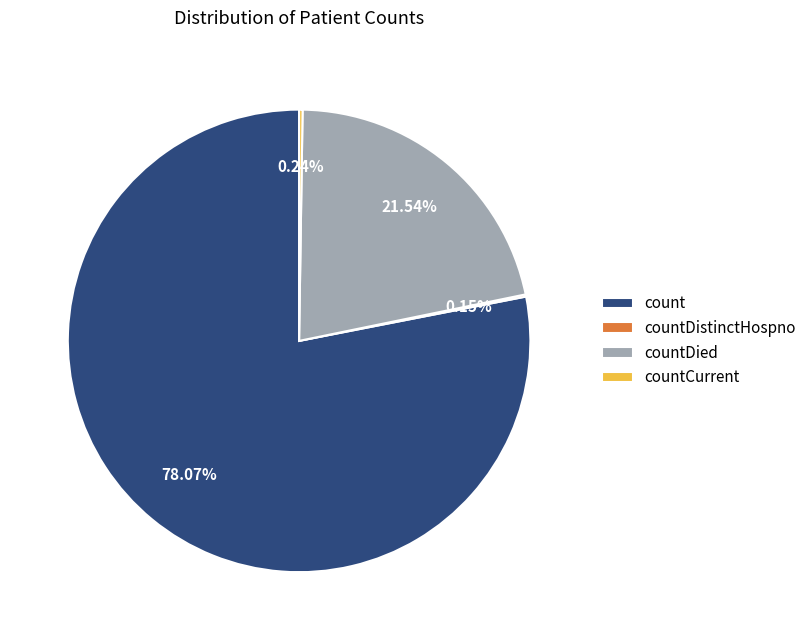

Approximately how many times larger is the value at count compared to countDied?

3.6